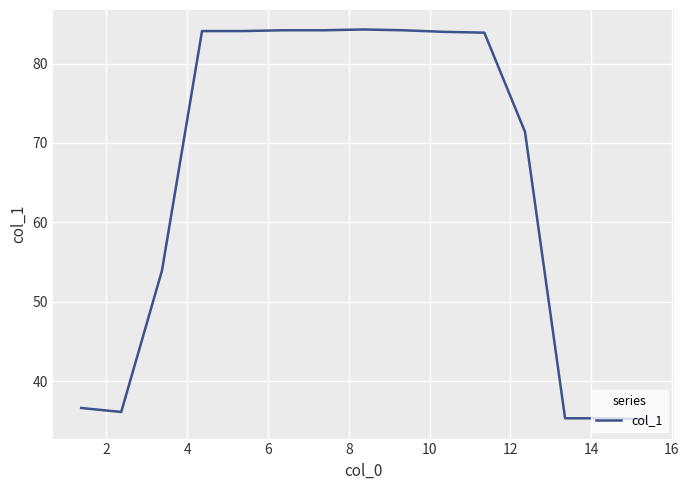

What is the maximum value shown in the chart?

84.3